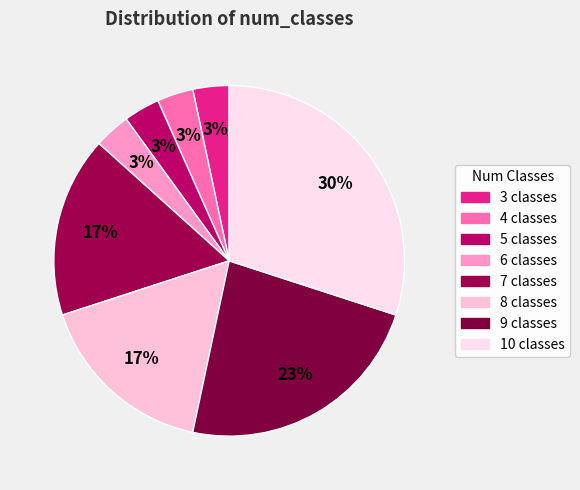

To the nearest percent, what is the combined percentage of 6 classes and 7 classes?

20%